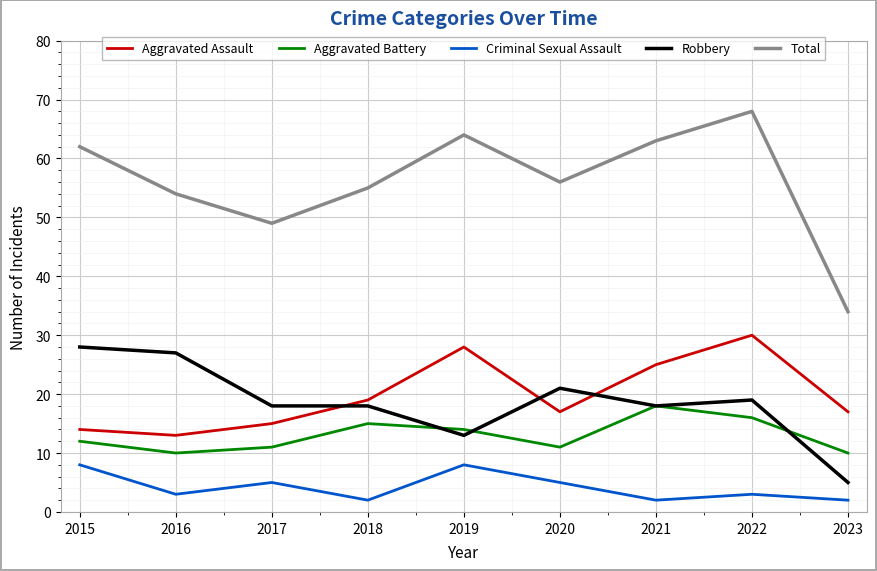

Which series has the widest spread of values?

Total